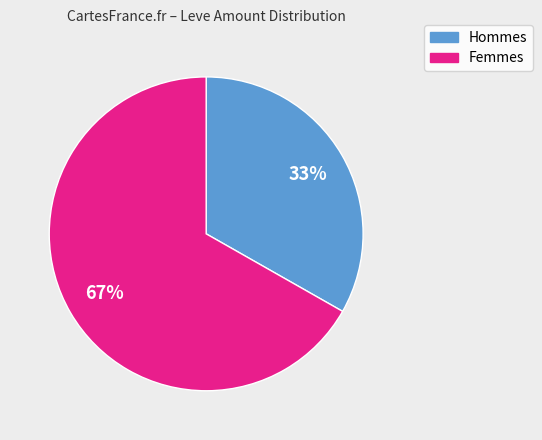

Does any single category account for the majority?

Yes